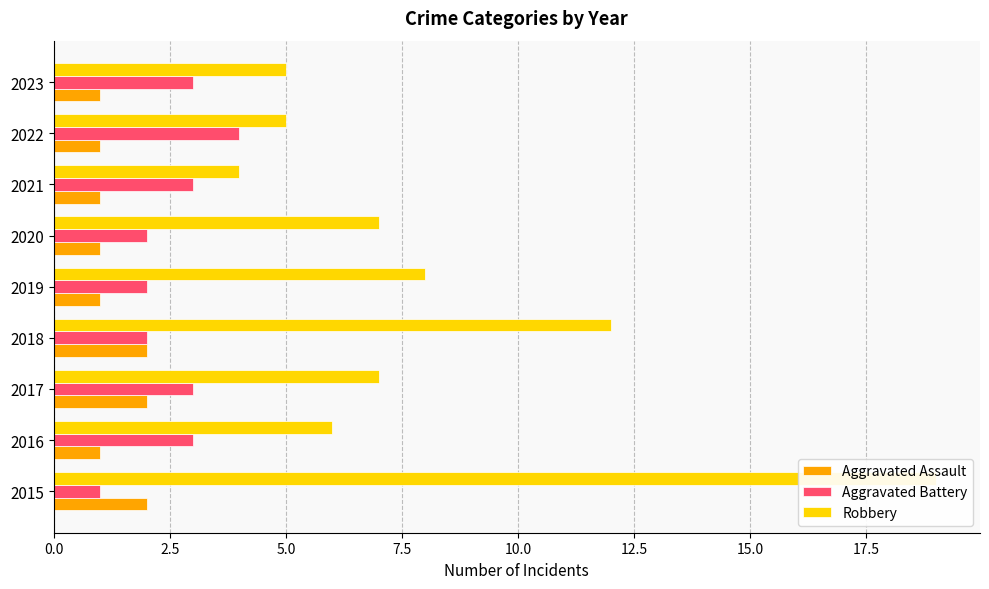

What is the sum of all Aggravated Assault values?

12